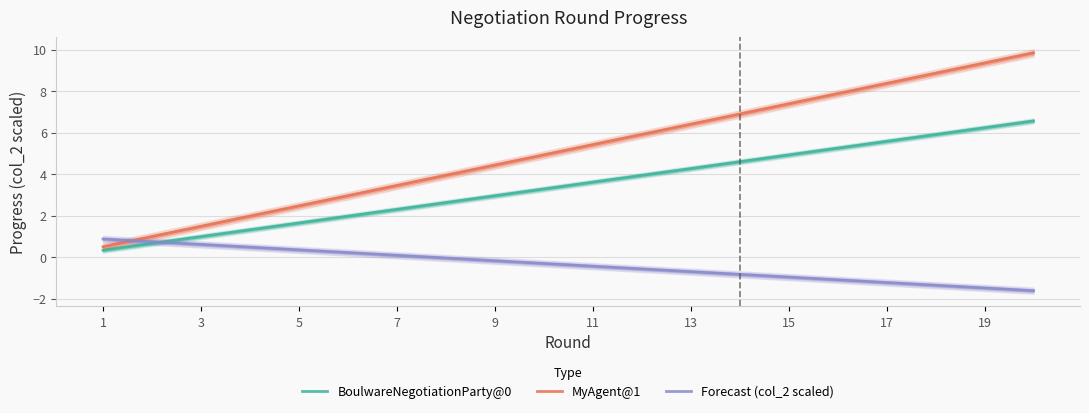

Is this an area chart (filled region under the line)?

No